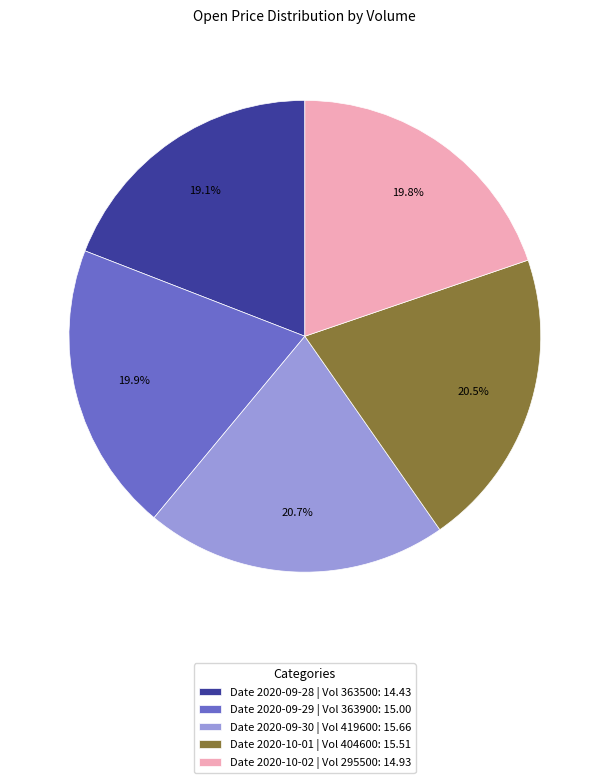

Which category has the smallest portion of the pie?

Date 2020-09-28 | Vol 363500: 14.43